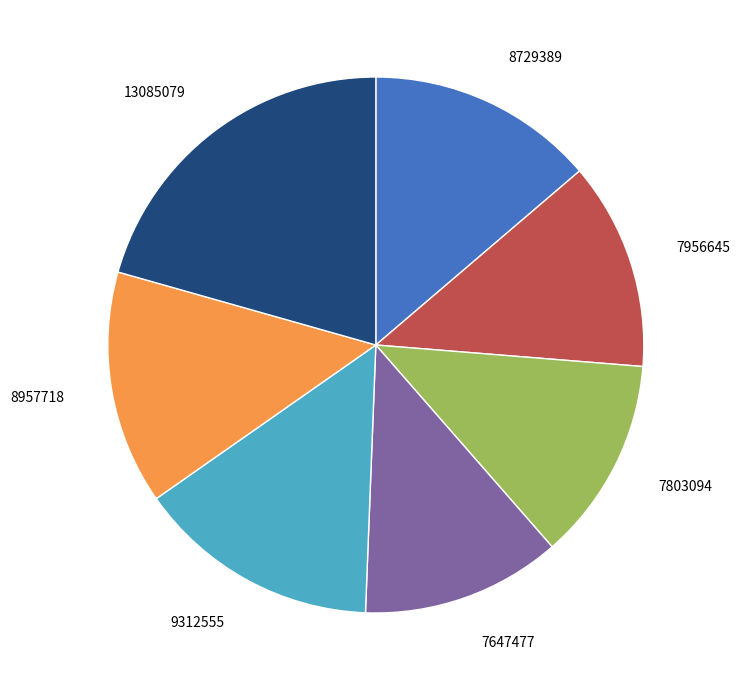

Is it true that 9312555 is 27% of the pie?

False